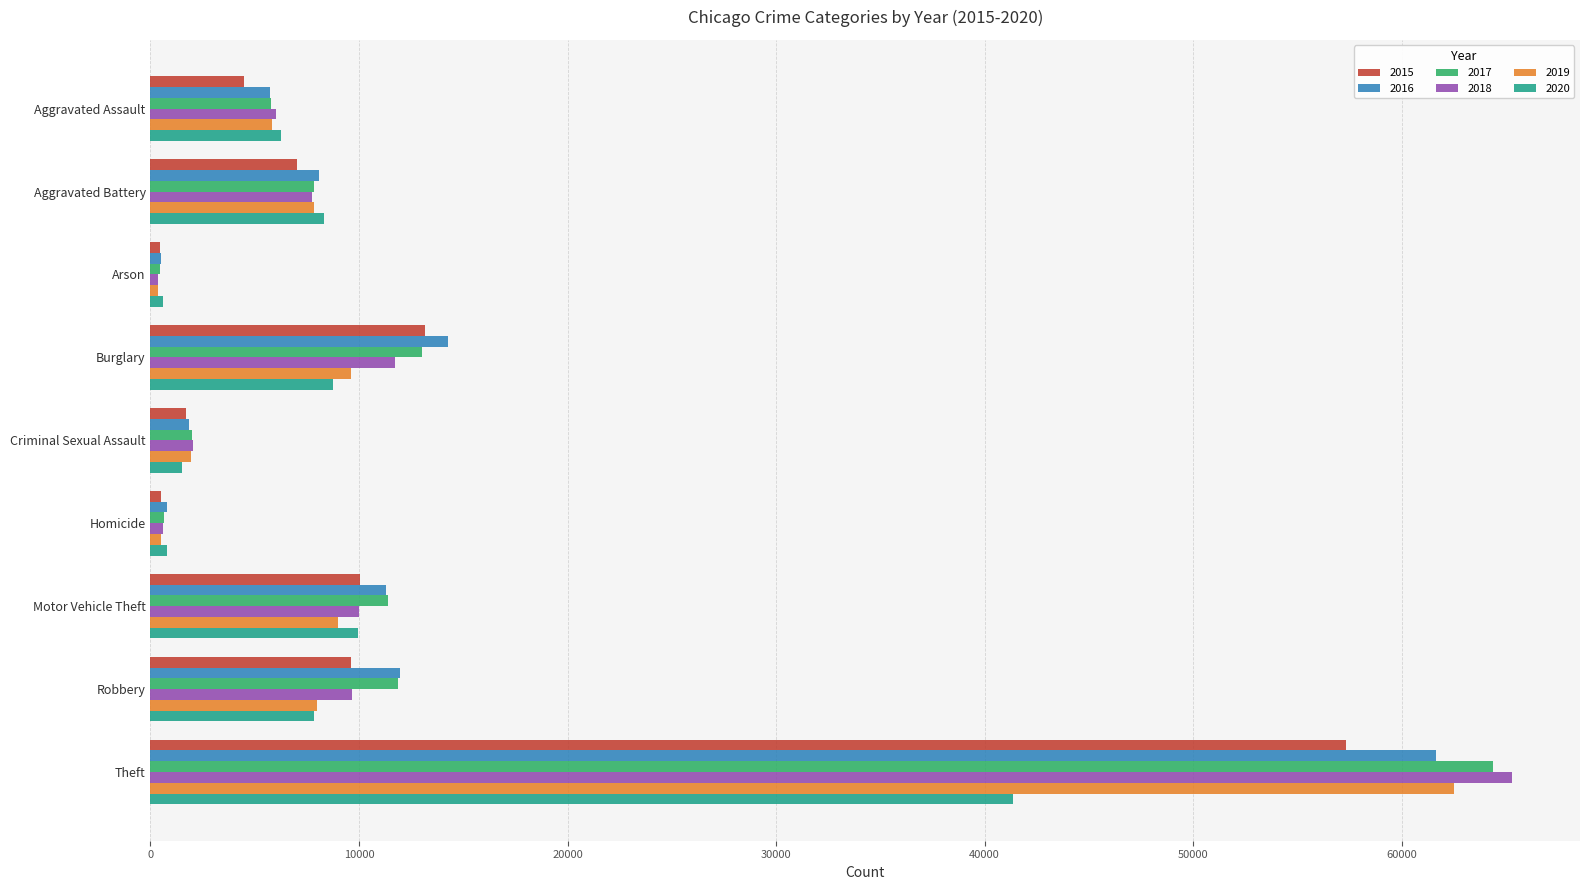

What is the approximate value of 2020 at Homicide, to the nearest 10?

790